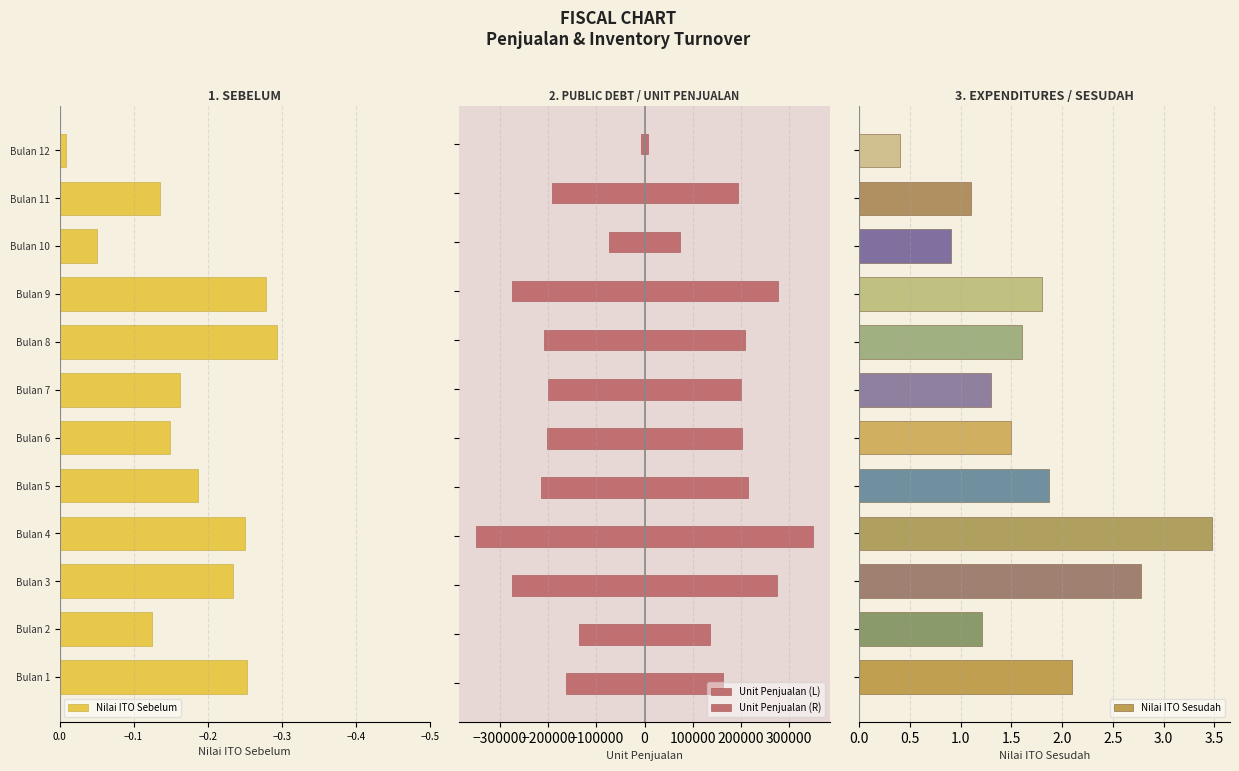

At how many categories does at least one series exceed 117706?

10